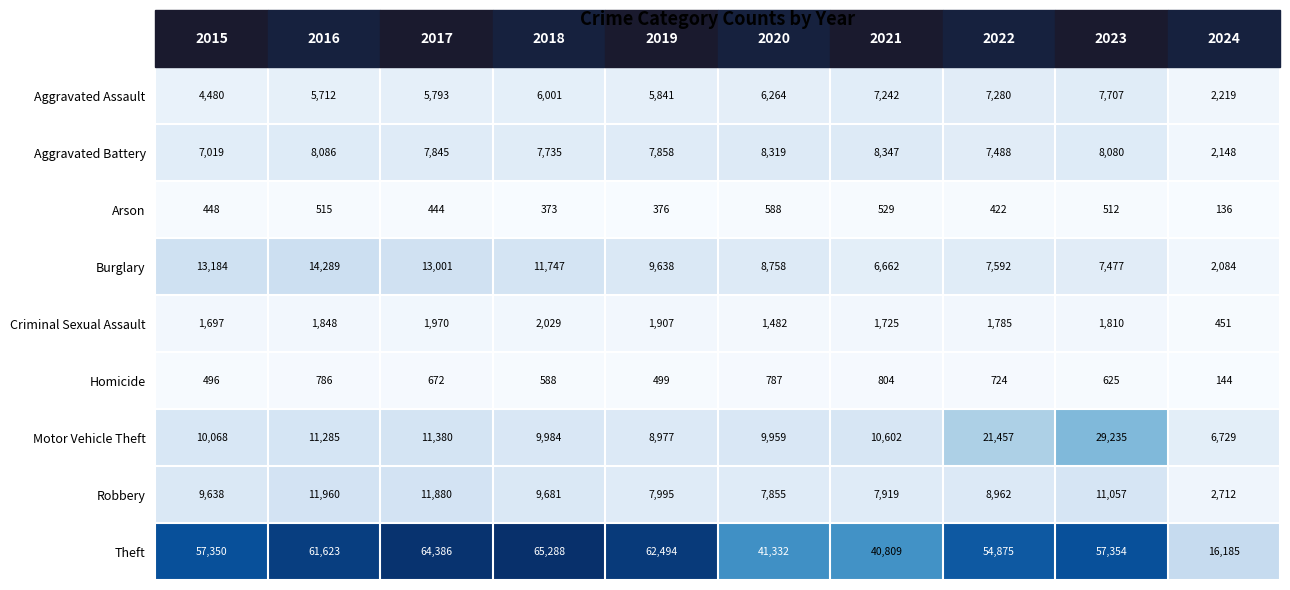

List the series in order of their peak value, highest first.

Theft, Motor Vehicle Theft, Burglary, Robbery, Aggravated Battery, Aggravated Assault, Criminal Sexual Assault, Homicide, Arson